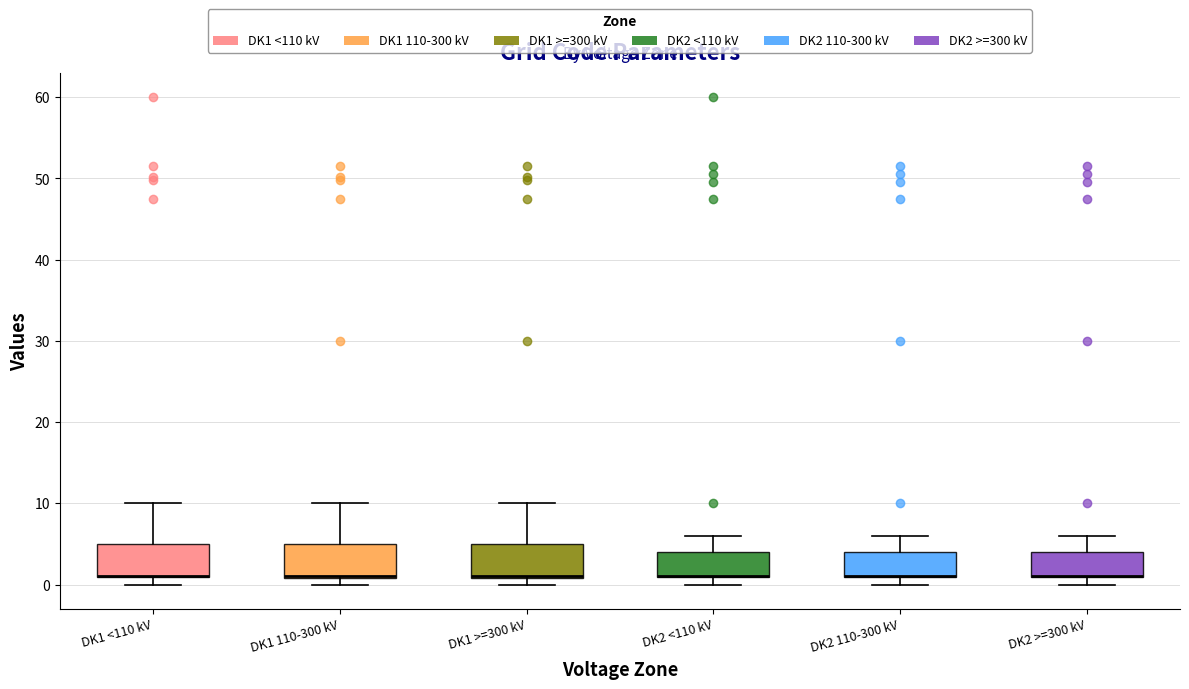

Reading left to right, transcribe this box plot: for each box, give where its median line is, the range the box spans, and where its two whiskers end, as read against the y-axis. The values are not printed on the chart, so give them approximately, as read against the axis.

DK1 <110 kV: median 1 (drawn on the box's lower edge), box 1 to 5, whiskers 0 to 10
DK1 110-300 kV: median 1 (drawn on the box's lower edge), box 1 to 5, whiskers 0 to 10
DK1 >=300 kV: median 1 (drawn on the box's lower edge), box 1 to 5, whiskers 0 to 10
DK2 <110 kV: median 1 (drawn on the box's lower edge), box 1 to 4, whiskers 0 to 6
DK2 110-300 kV: median 1 (drawn on the box's lower edge), box 1 to 4, whiskers 0 to 6
DK2 >=300 kV: median 1 (drawn on the box's lower edge), box 1 to 4, whiskers 0 to 6